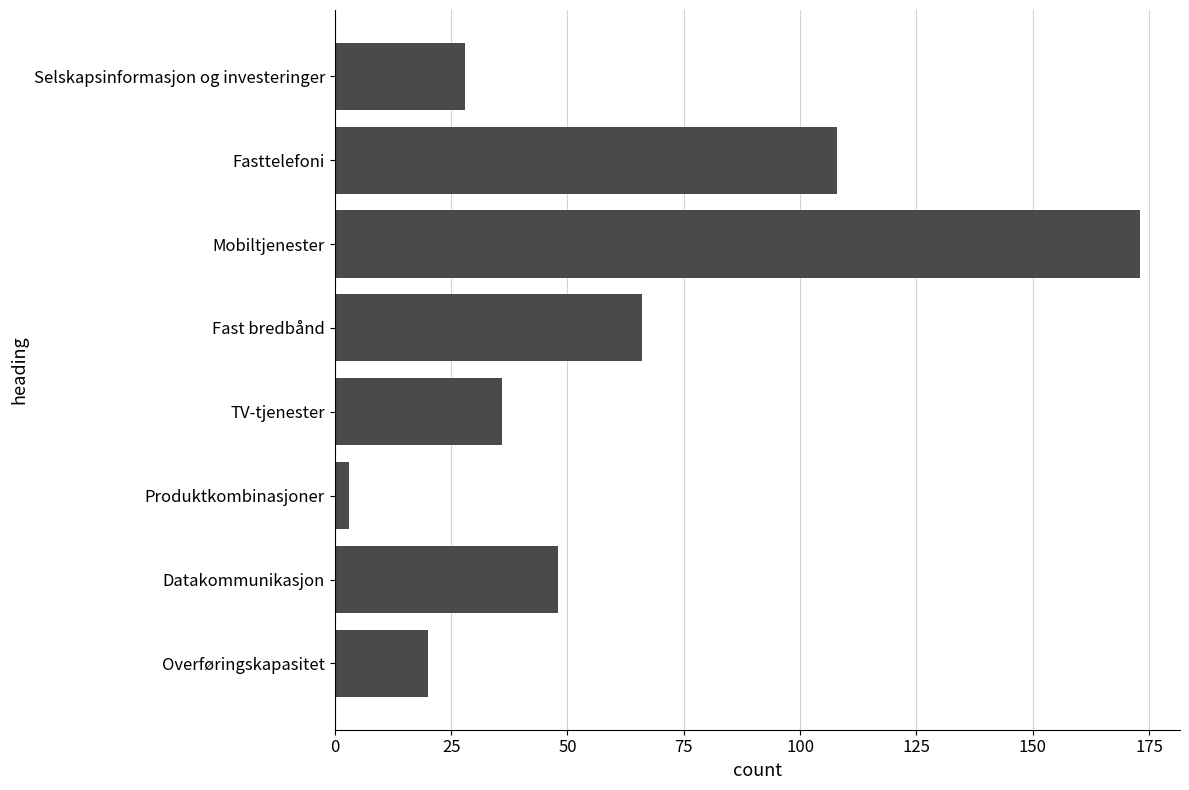

True or false: the data shows 47 at Selskapsinformasjon og investeringer.

False